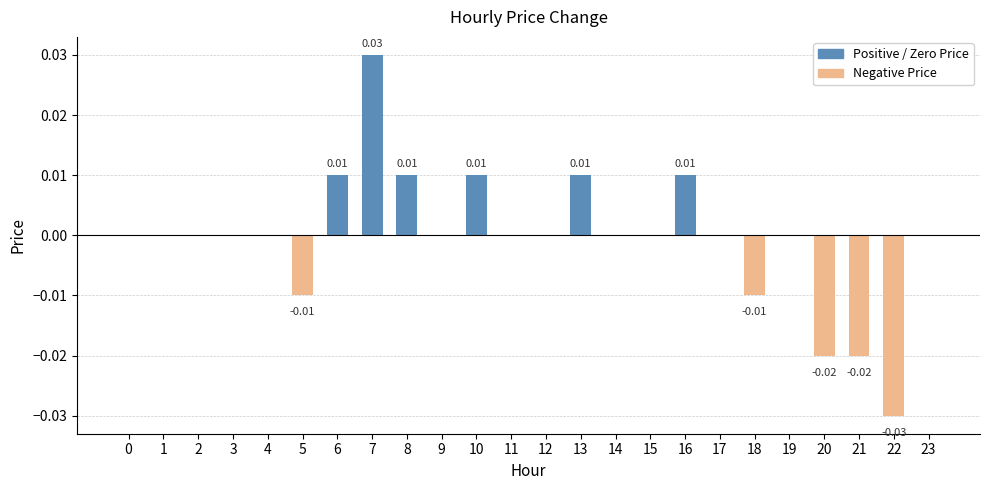

Which has a higher value, 10 or 17?

10